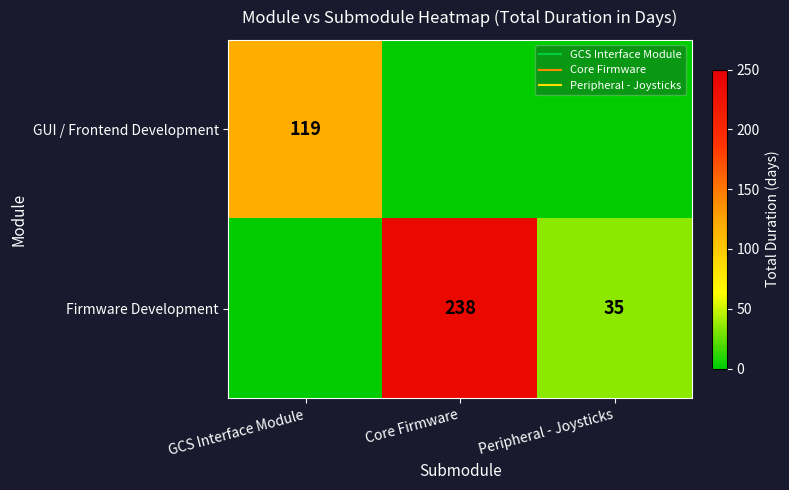

At which category is the sum across all series the highest?

Core Firmware